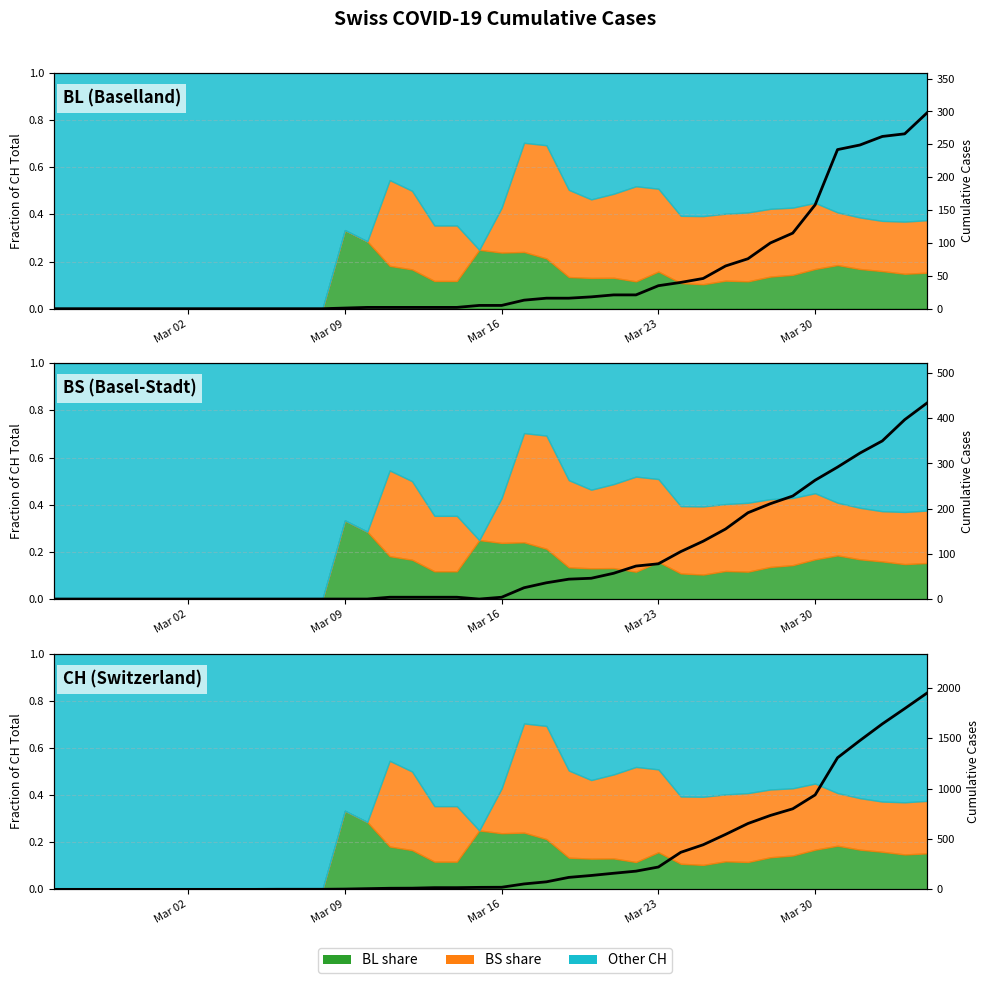

What is the greatest value displayed?

1950